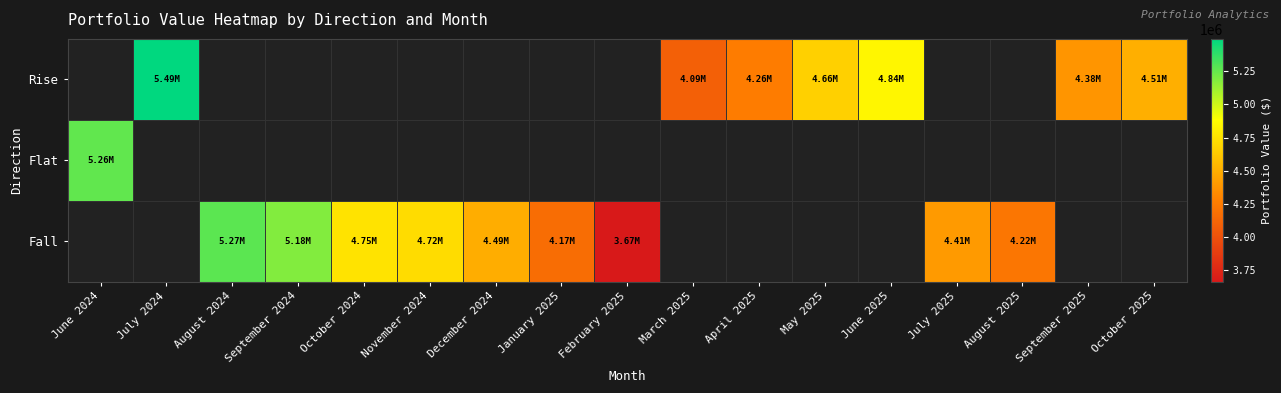

What is the greatest value displayed?

5492565.3